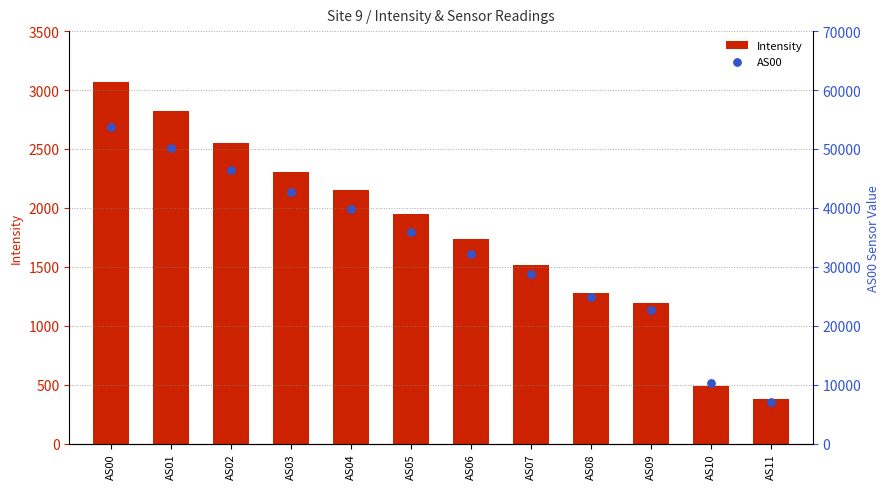

Which series contains the lowest Y value?

Intensity